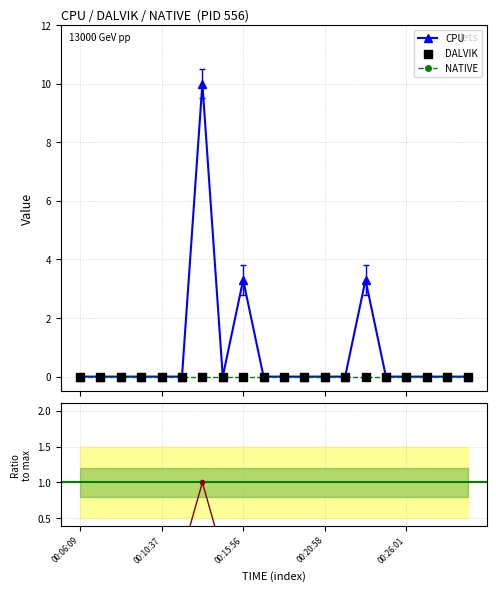

Which series reaches the maximum Y coordinate?

CPU